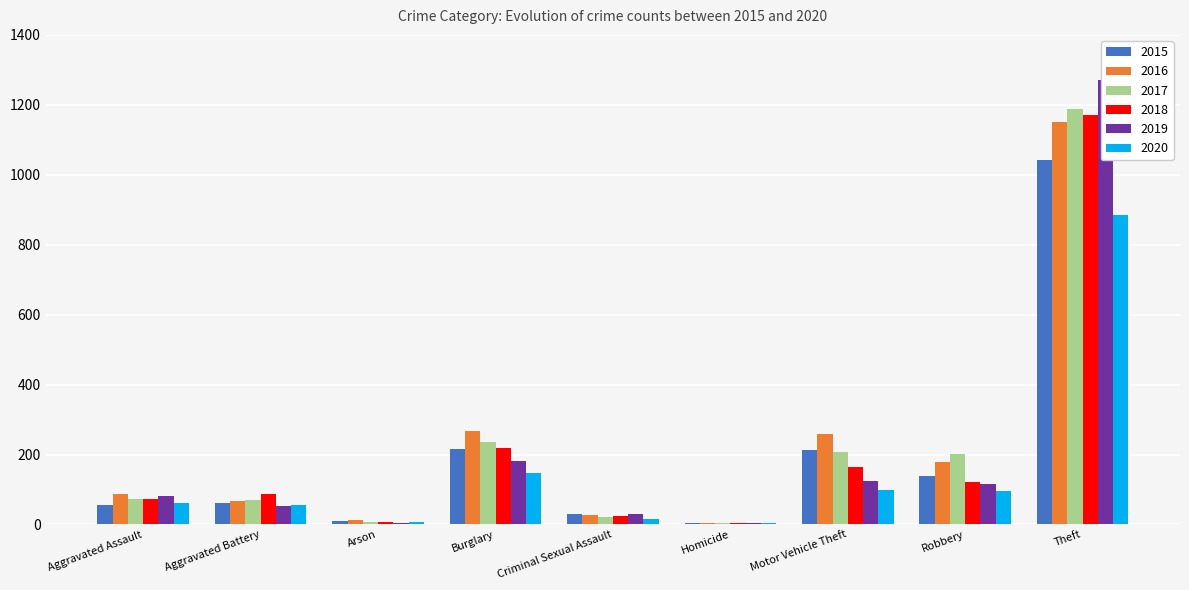

Between Aggravated Assault and Criminal Sexual Assault, which series saw the biggest shift?

2016